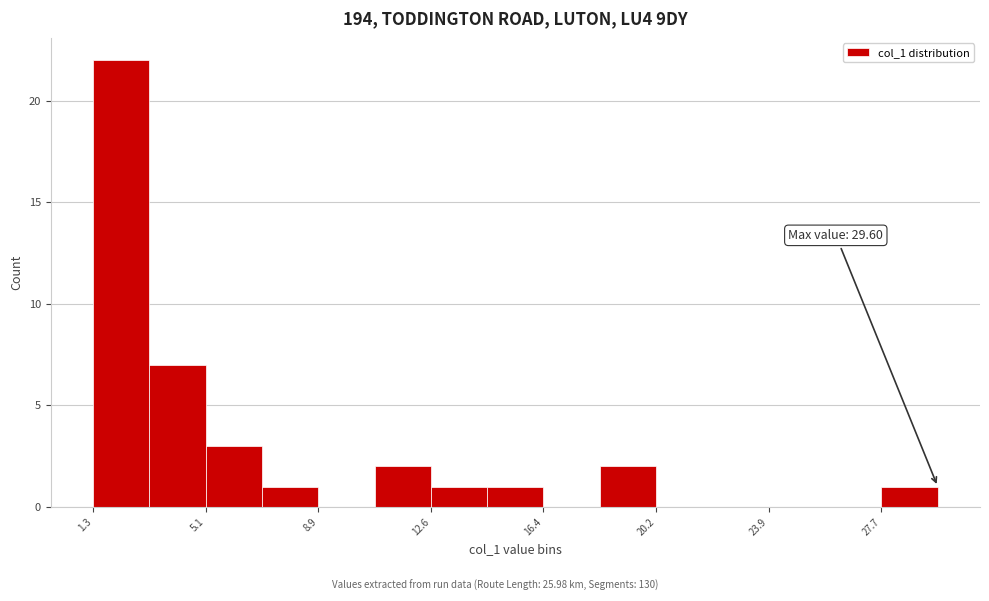

Around what value on the x-axis is the tallest bar? Give the approximate position of its centre, as read against the axis.

2.5